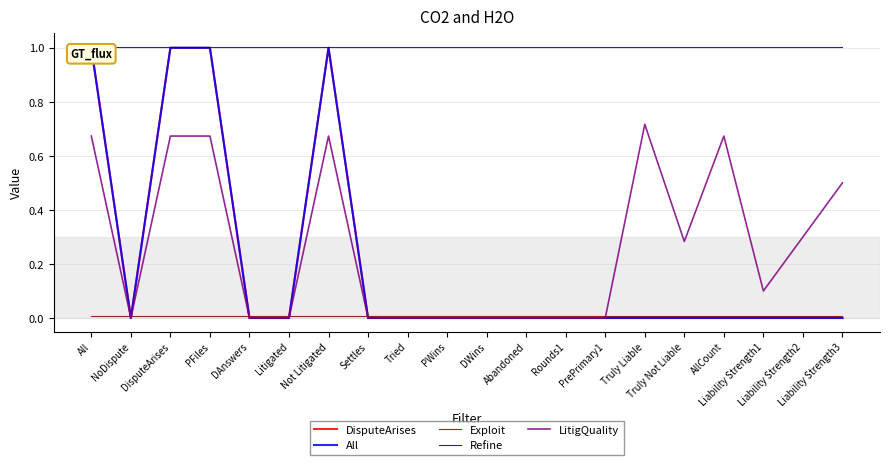

Which series has the largest total across all categories?

Refine